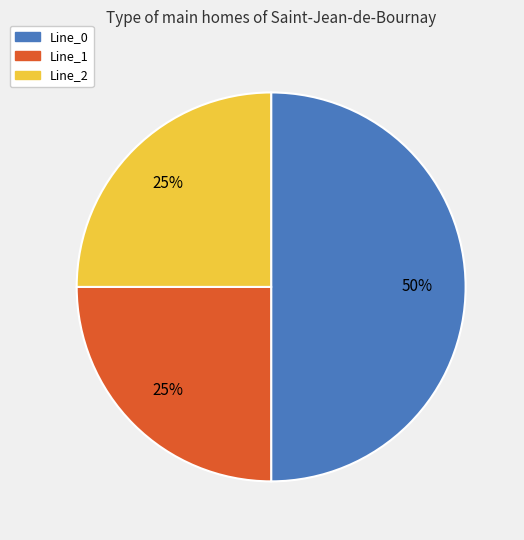

To the nearest percent, what is the difference between the largest and smallest slice percentages?

25%